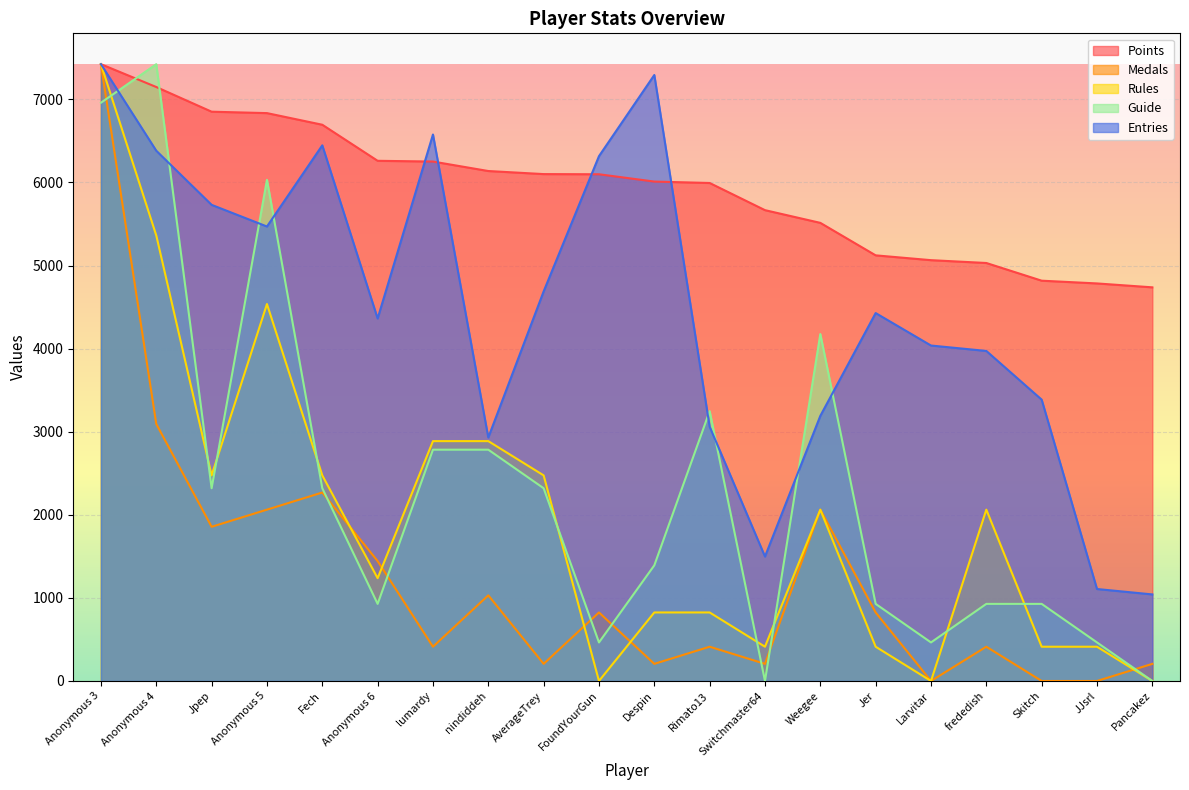

After their last crossing, which series has the higher values: Points or Entries?

Points